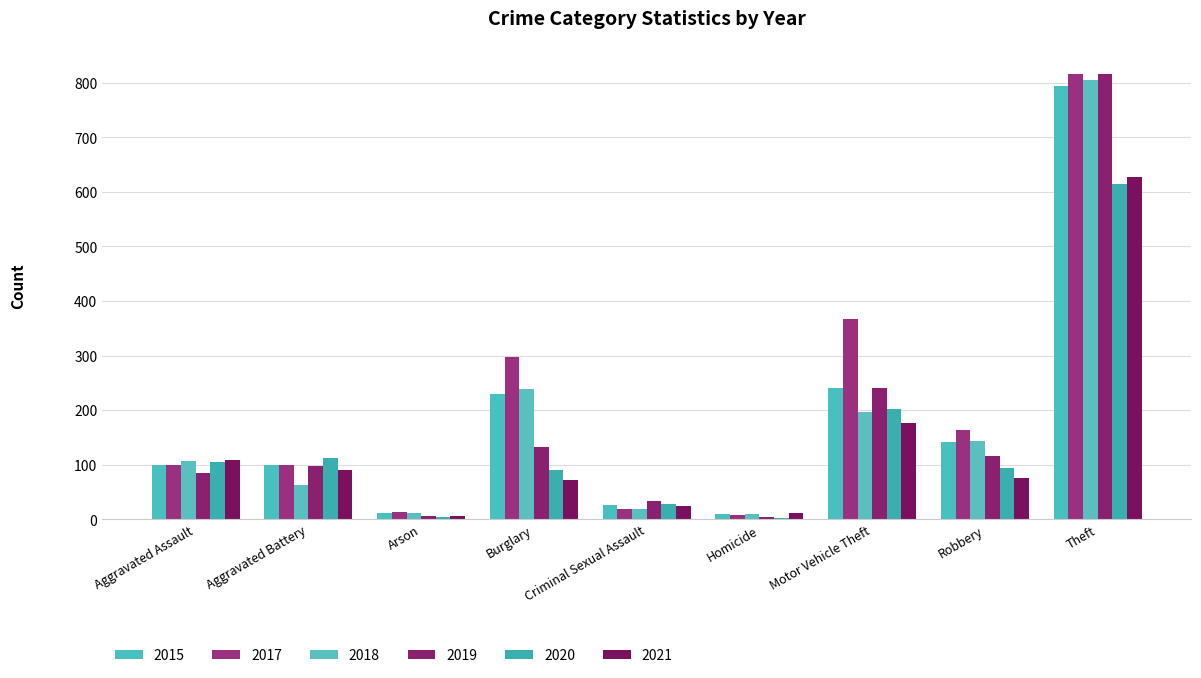

Between Aggravated Assault and Aggravated Battery, which series saw the biggest shift?

2018